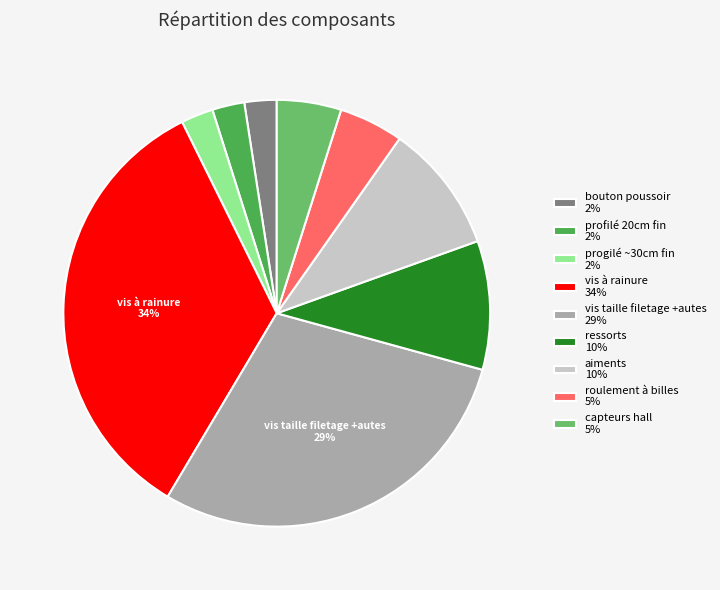

To the nearest percent, what is the average slice percentage?

11%